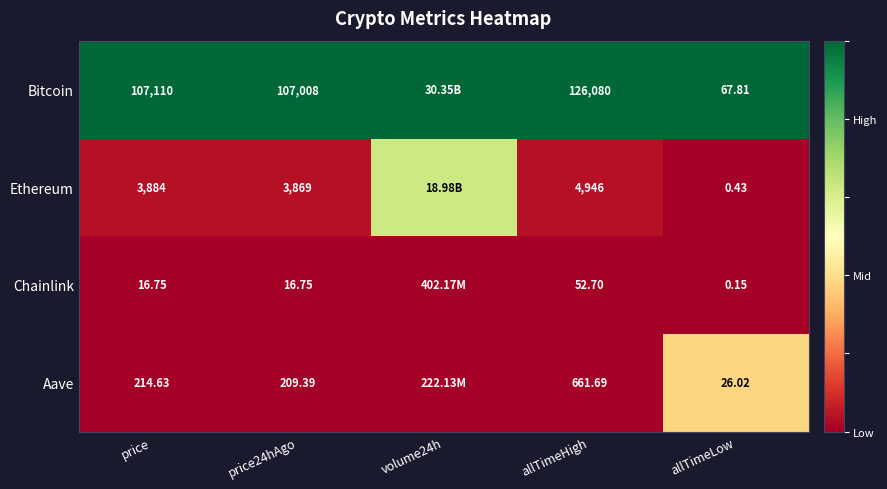

Is the value of Aave at price24hAgo greater than the value of Chainlink at price?

Yes